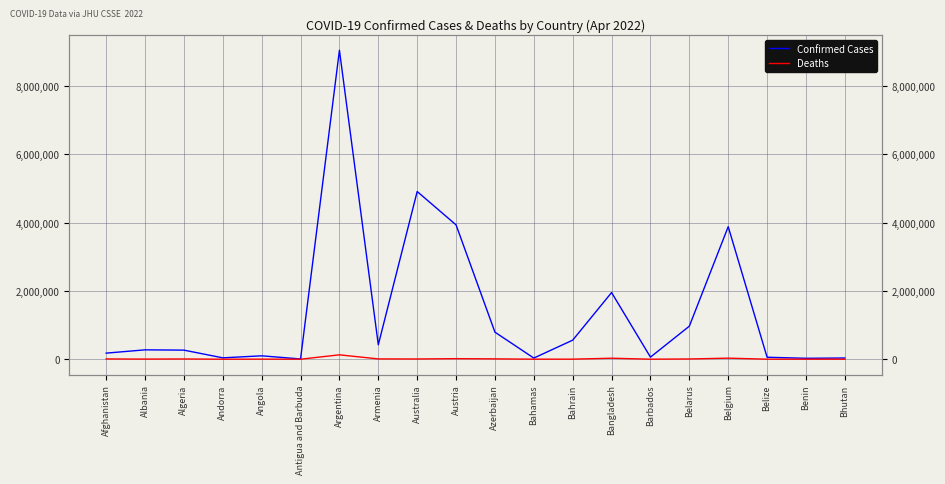

What is the sum of all Confirmed Cases values?

27543268